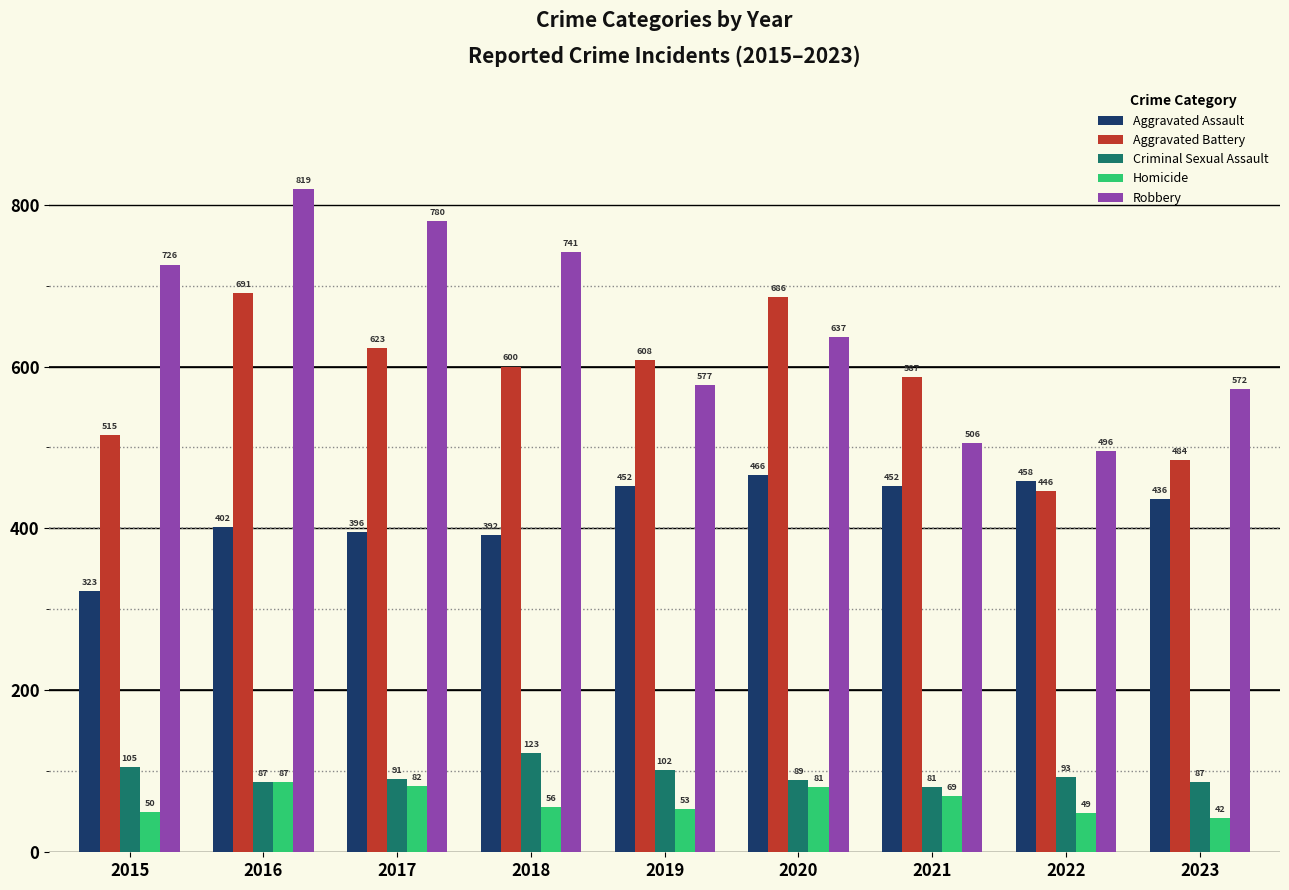

What is the value of the Robbery bar at the 6th from the left?

637